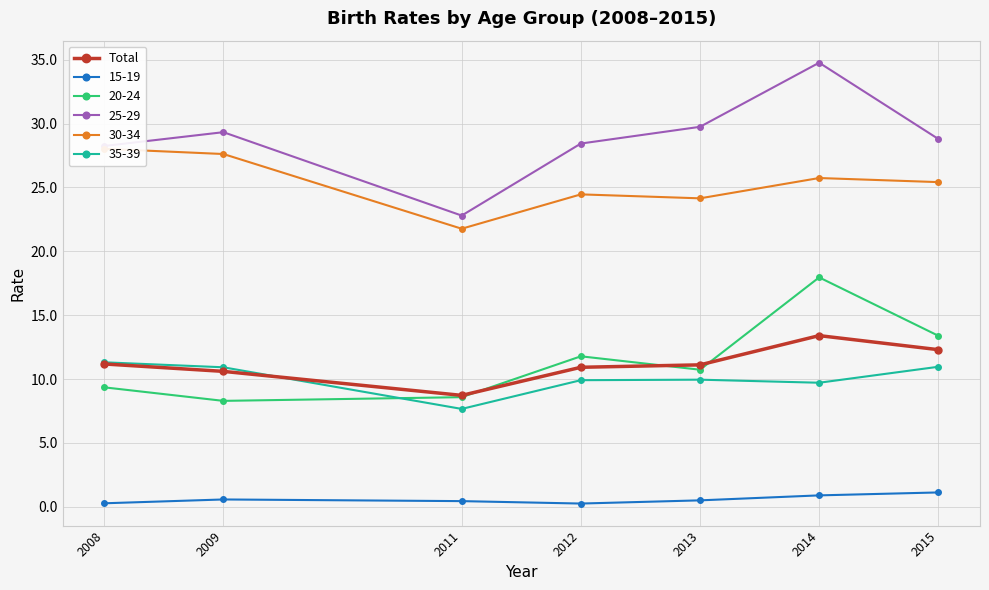

Rank the categories by value from highest to lowest.

2014, 2015, 2008, 2013, 2012, 2009, 2011